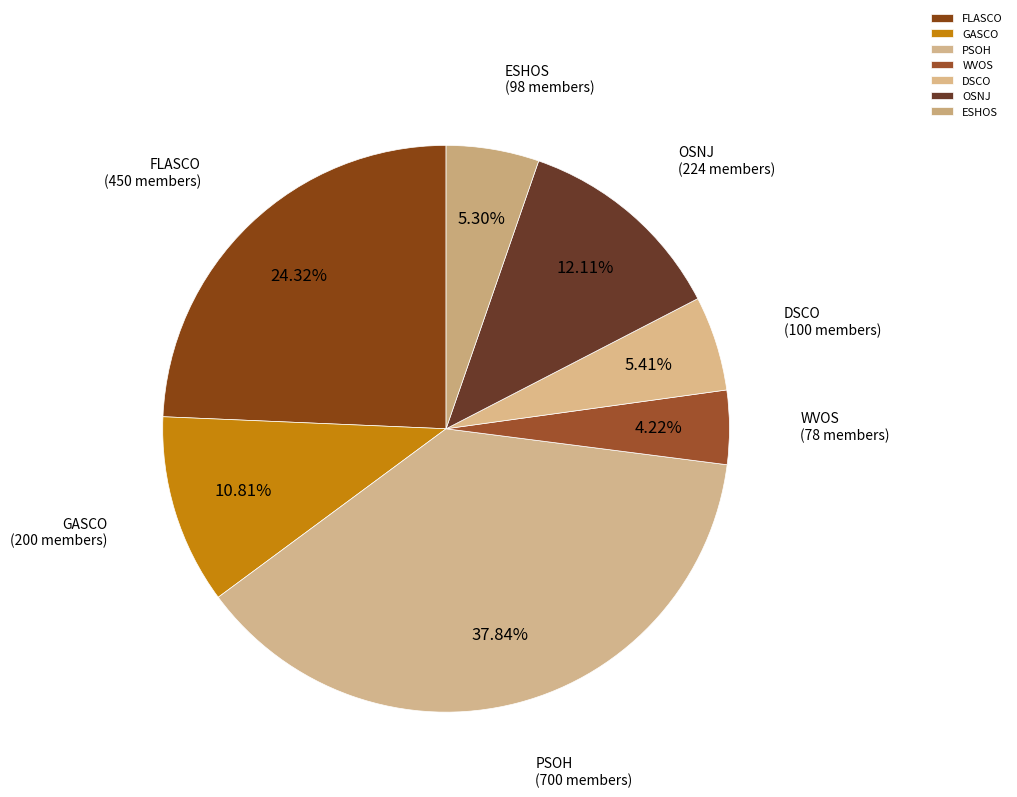

What percentage is NOT represented by WVOS?

95.8%